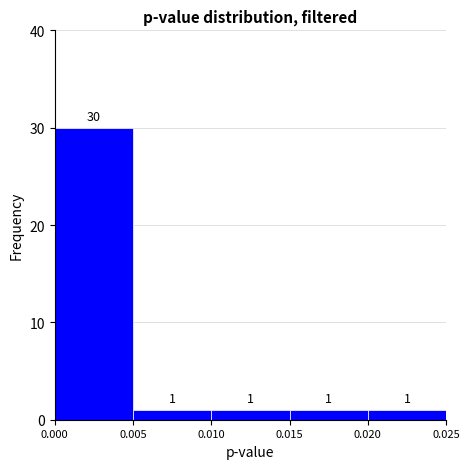

Reading left to right, list every bar in this chart as the range it spans on the x-axis followed by its height.

0.000 to 0.005: 30
0.005 to 0.010: 1
0.010 to 0.015: 1
0.015 to 0.020: 1
0.020 to 0.025: 1